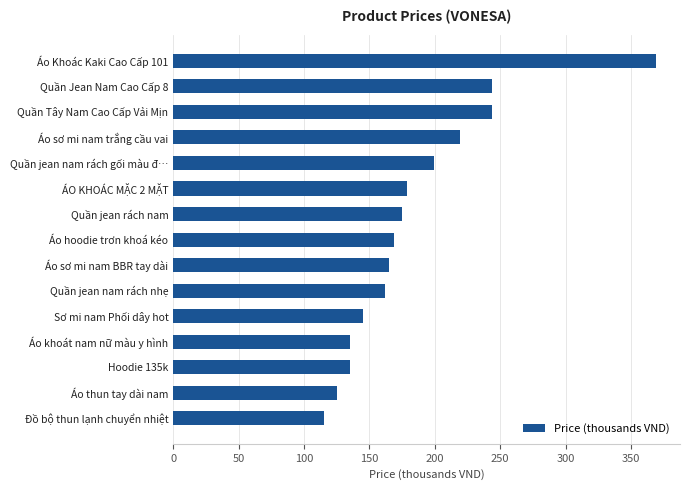

What is the label of the 3rd bar from the top?

Quần Tây Nam Cao Cấp Vải Mịn